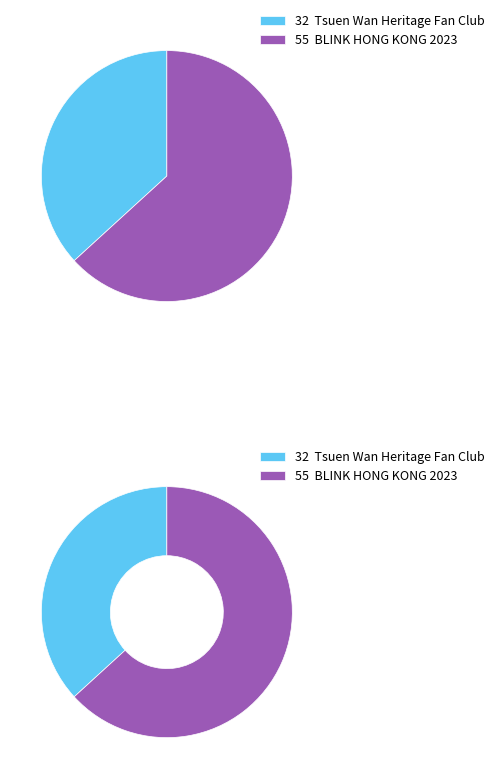

What is the change in value from Tsuen Wan Heritage Fan Club to BLINK HONG KONG 2023?

+23